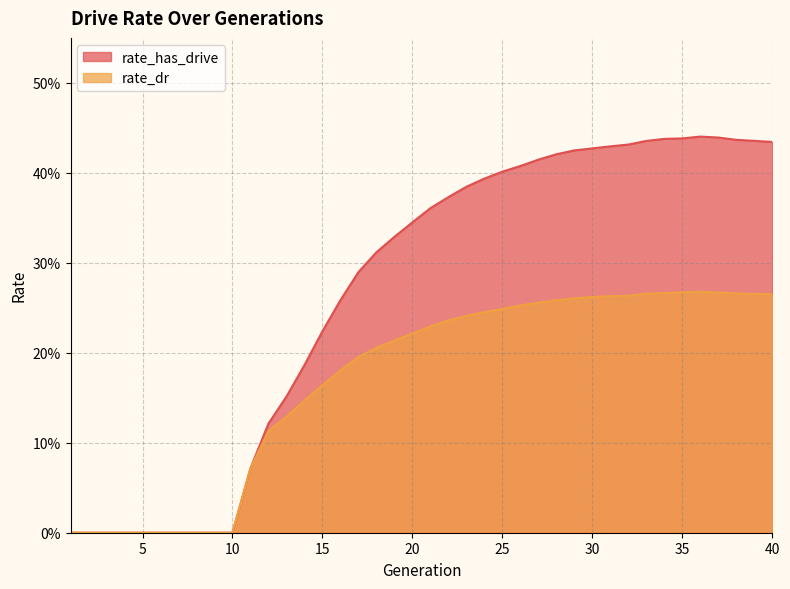

Is it true that rate_has_drive equals 0.2 at 15?

True